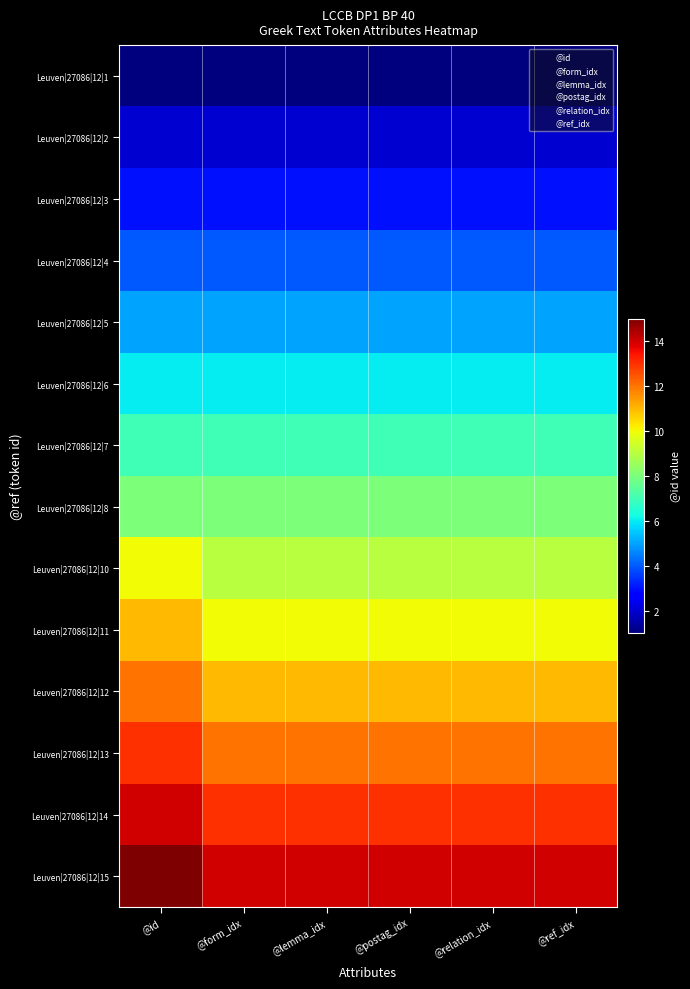

How many values in the 2 series are below 7?

7